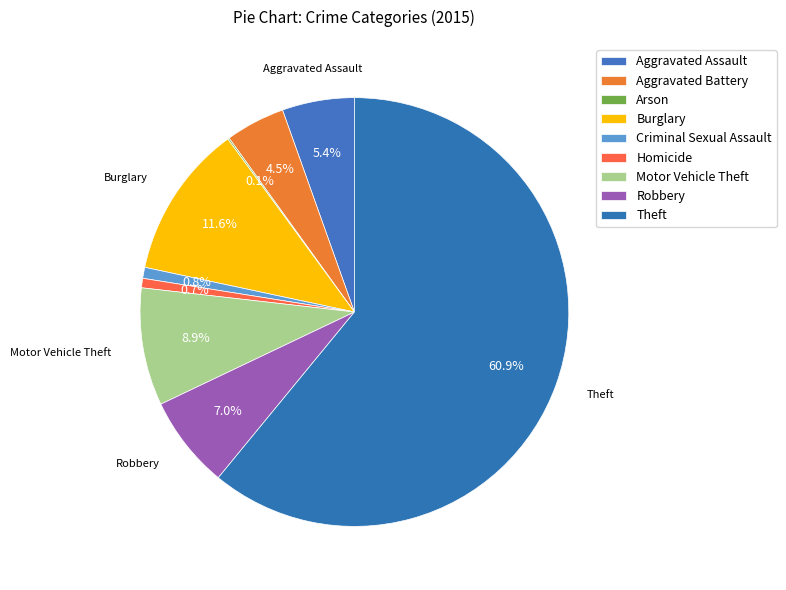

How much of the chart is everything except Robbery?

93.0%